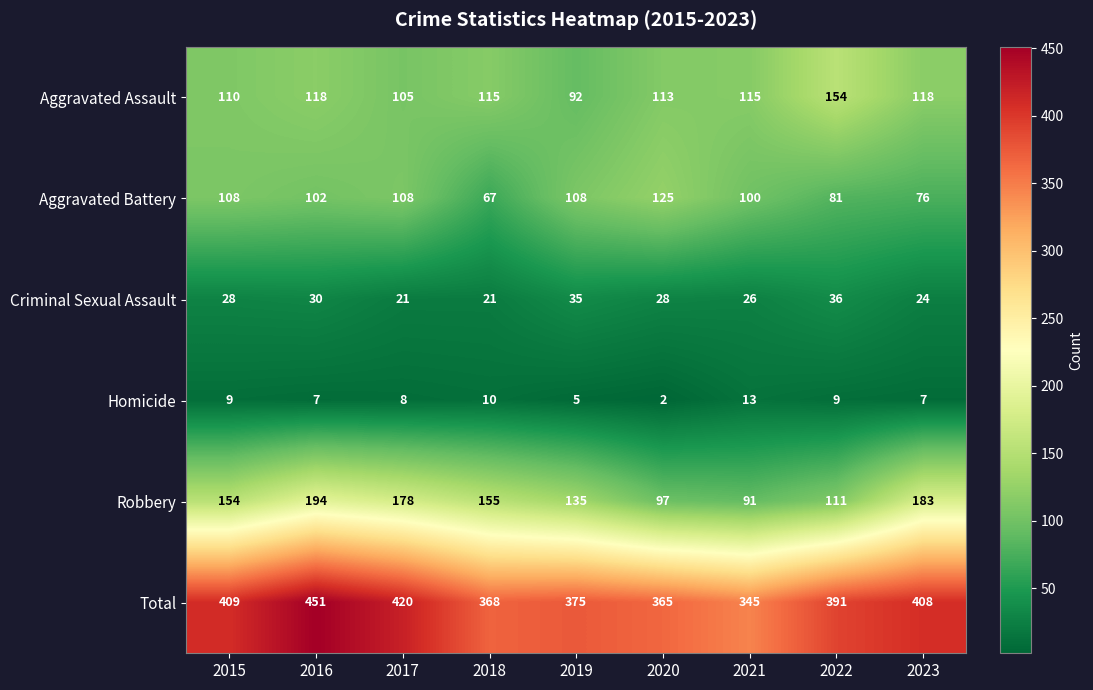

What is the maximum value shown in the chart?

451